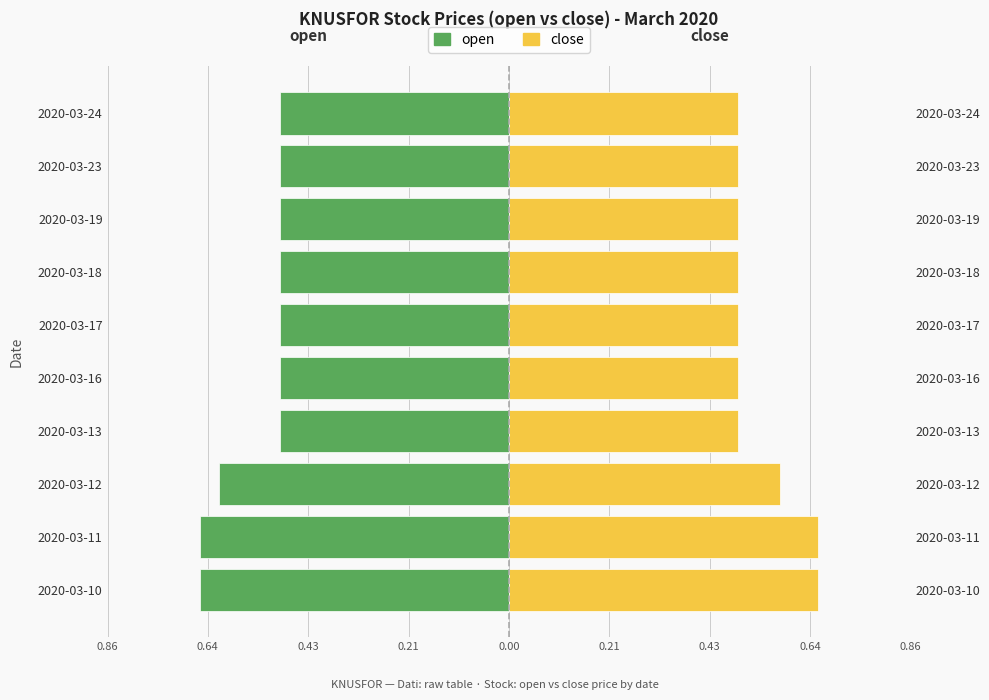

How many groups of bars are there?

10